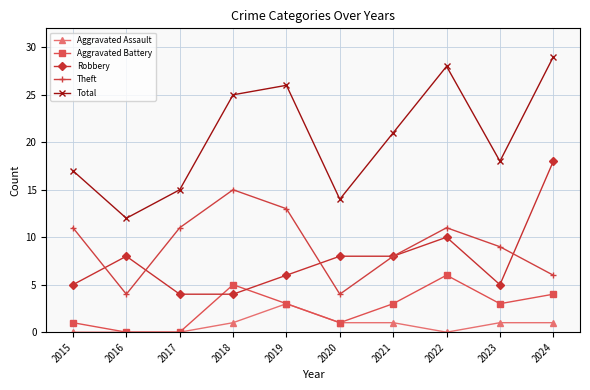

Which series has the largest total across all categories?

Total